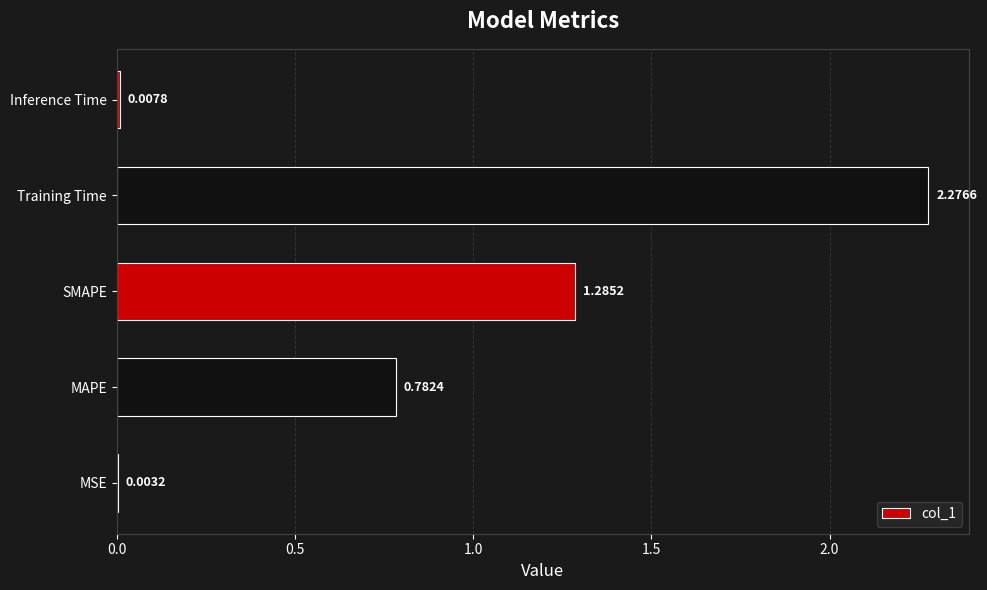

What is the change in value from MSE to SMAPE?

+1.3